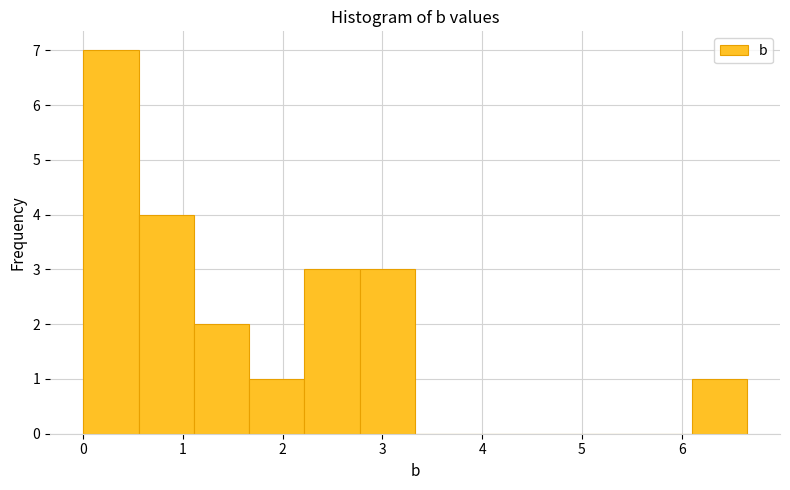

Reading left to right, list every bar in this chart as the range it spans on the x-axis followed by its height. Neither the bar edges nor the heights are printed on the chart, so give them approximately, as read against the axes.

0.0 to 0.6: 7
0.6 to 1.1: 4
1.1 to 1.7: 2
1.7 to 2.2: 1
2.2 to 2.8: 3
2.8 to 3.3: 3
3.3 to 3.9: 0
3.9 to 4.4: 0
4.4 to 5.0: 0
5.0 to 5.5: 0
5.5 to 6.1: 0
6.1 to 6.7: 1